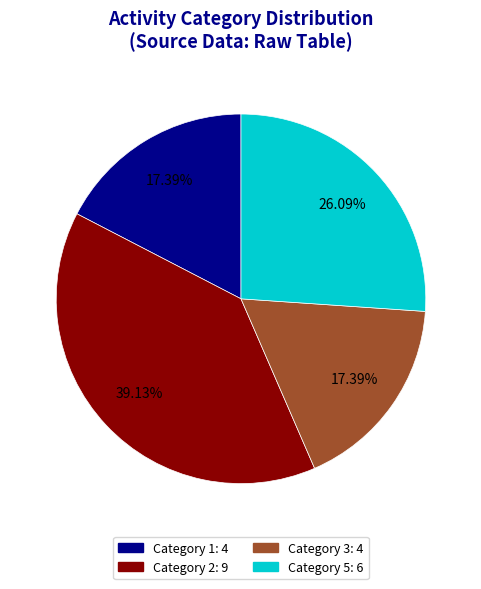

Is there any slice that represents more than half of the pie?

No